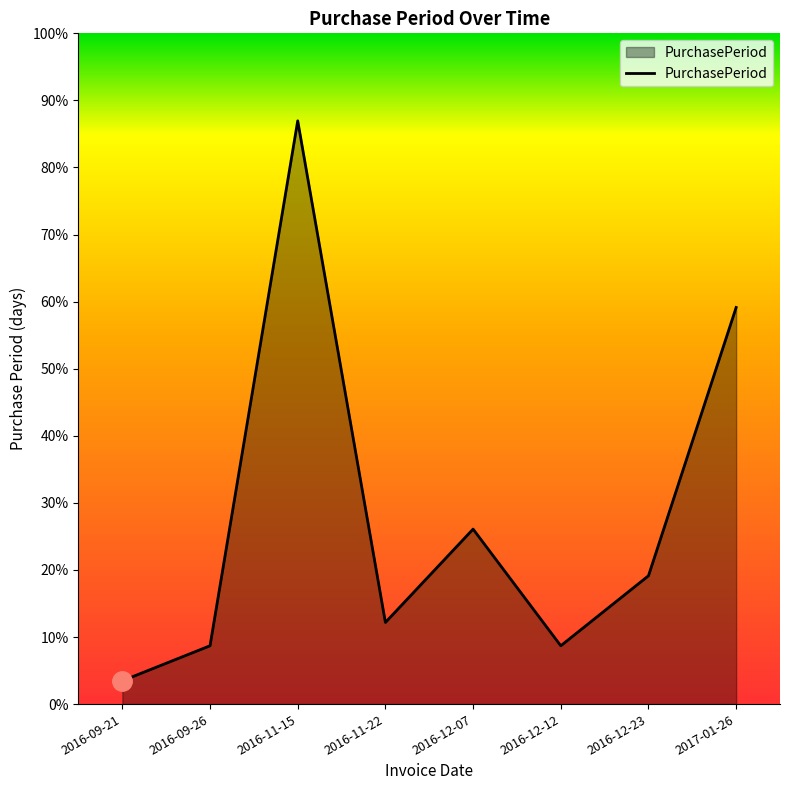

What is the label of the 5th point from the left?

2016-12-07